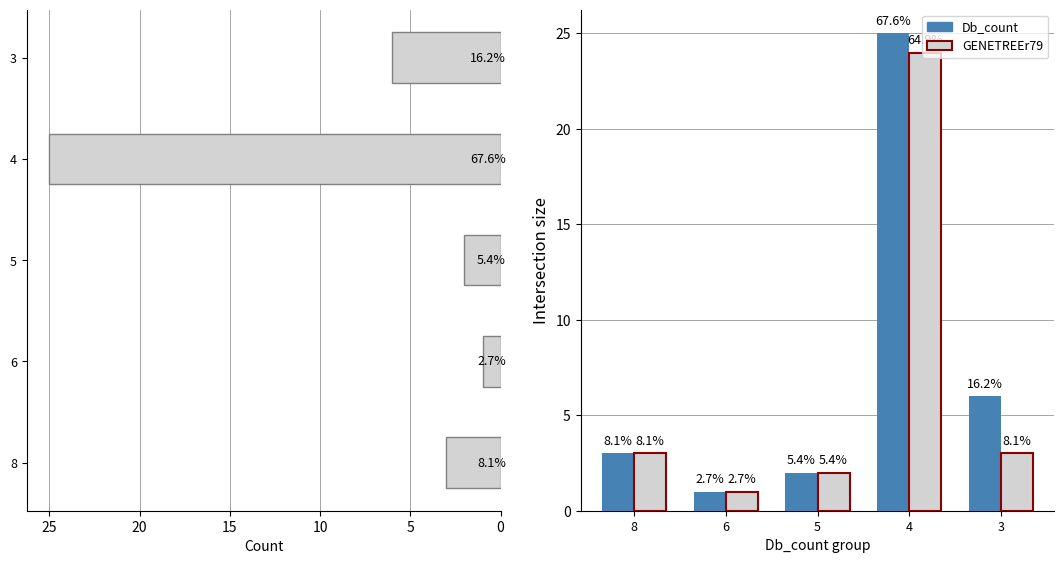

What is the difference between the second highest and second lowest values in the GENETREEr79 series?

1